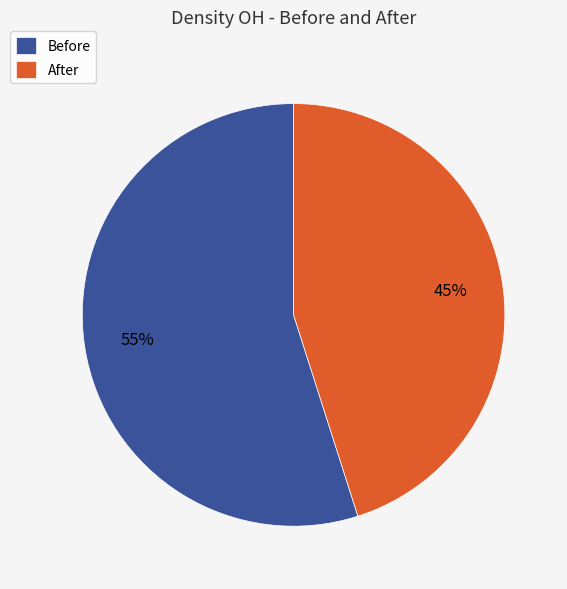

What percentage is the Before slice, to the nearest percent?

55%